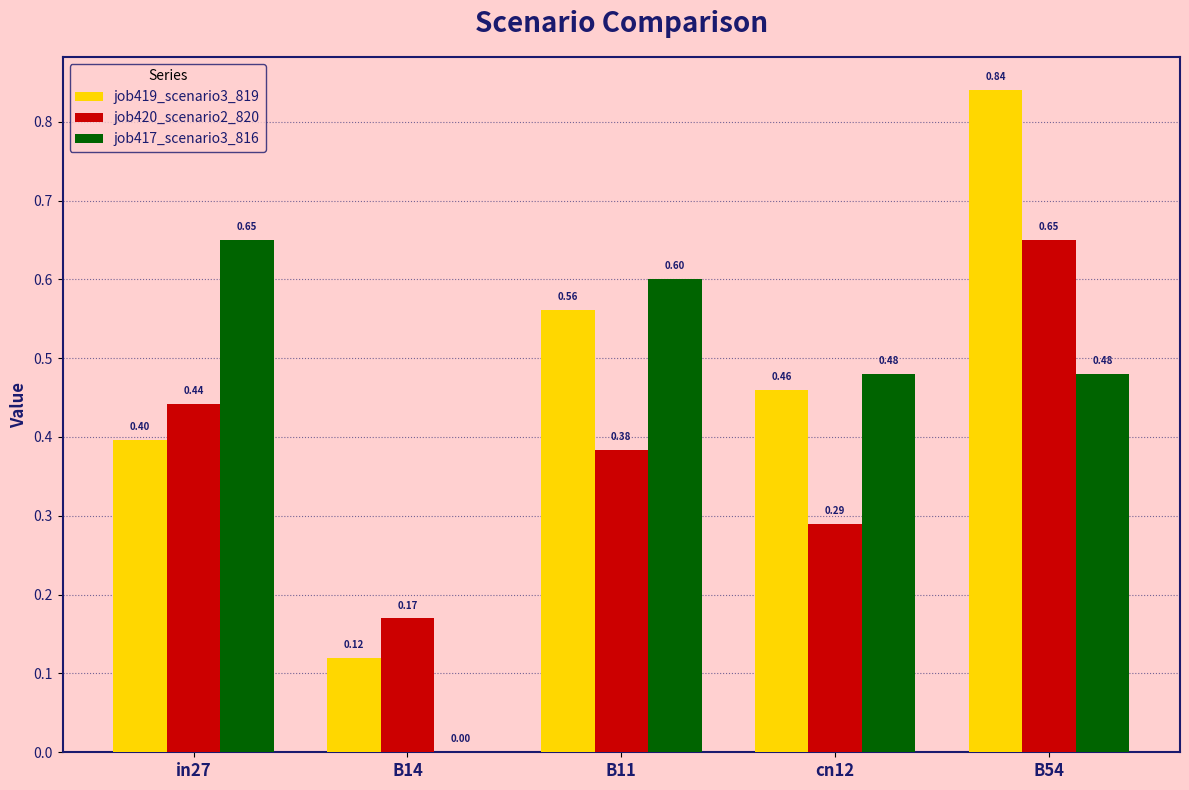

Which series changed the most between in27 and B11?

job419_scenario3_819